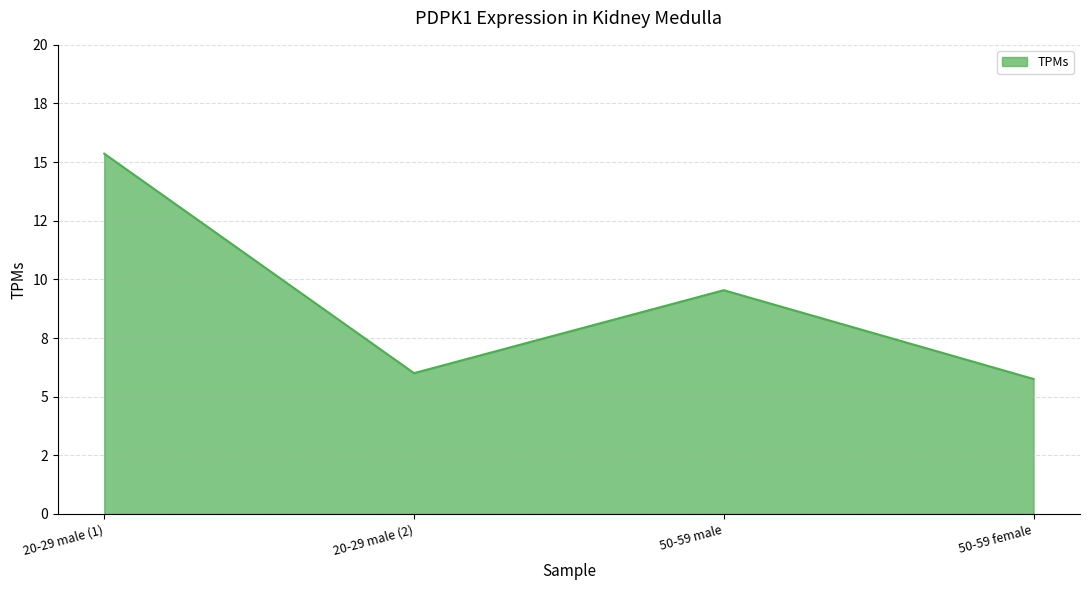

How many interior local valleys (lower than both neighbors) does the data have?

1